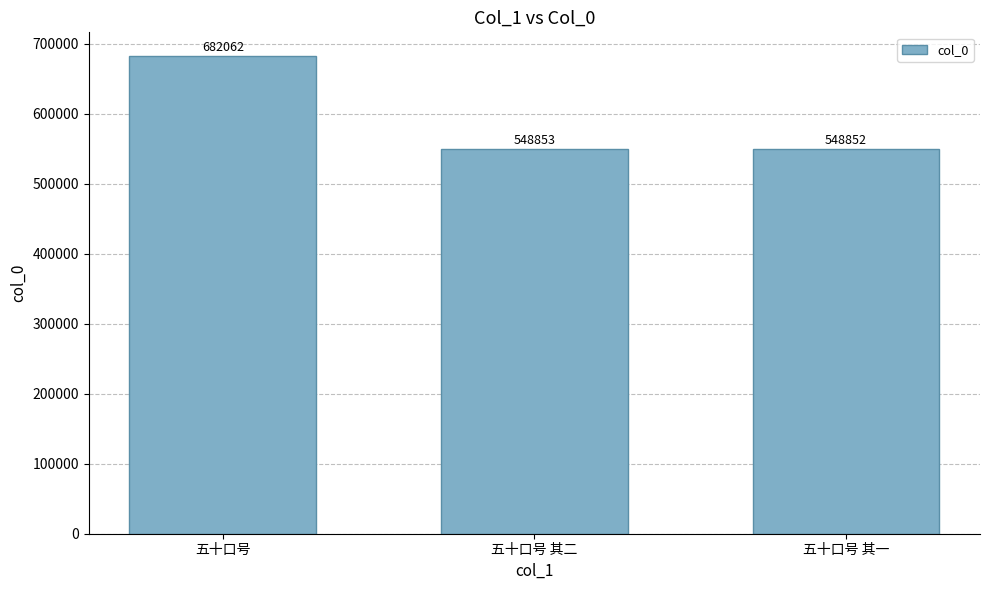

What is the value of the 1st bar from the left?

682062